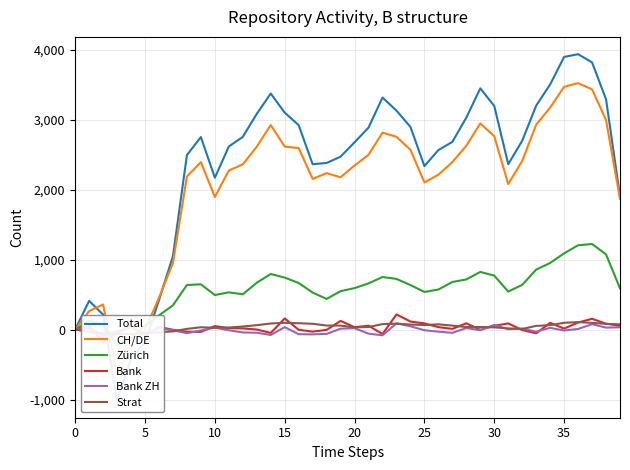

Does the chart display data point markers on the line(s)?

No